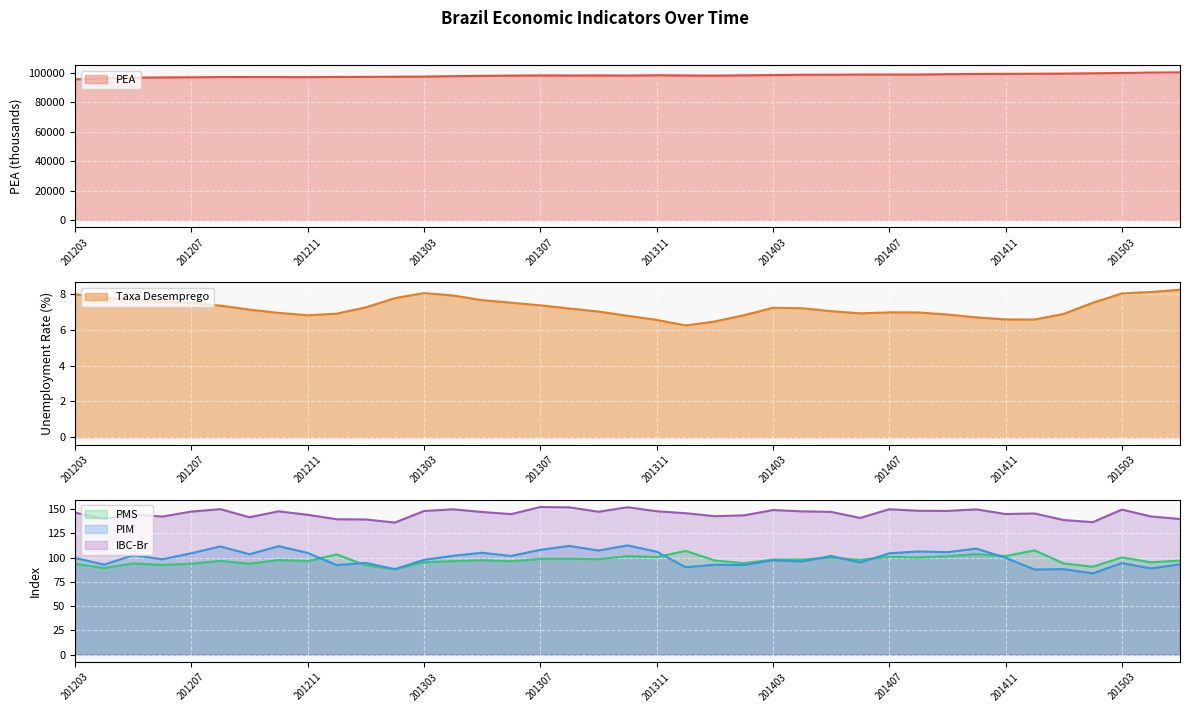

Reading right to left, list all the values displayed in this chart.

PEA: 201505=100438.0	201504=100327.0	201503=100007.0	201502=99818.0	201501=99616.0	201412=99516.0	201411=99433.0	201410=99355.0	201409=99219.0	201408=98966.0	201407=98970.0	201406=98979.0	201405=98864.0	201404=98832.0	201403=98597.0	201402=98416.0	201401=98233.0	201312=98321.0	201311=98465.0	201310=98283.0	201309=98354.0	201308=98311.0	201307=98363.0	201306=98242.0	201305=98065.0	201304=97847.0	201303=97554.0	201302=97488.0	201301=97359.0	201212=97322.0	201211=97187.0	201210=97233.0	201209=97261.0	201208=97247.0	201207=97076.0	201206=97010.0	201205=96823.0	201204=96380.0	201203=95664.0
Taxa Desemprego: 201505=8.3	201504=8.1	201503=8.0	201502=7.5	201501=6.9	201412=6.6	201411=6.6	201410=6.7	201409=6.9	201408=7.0	201407=7.0	201406=6.9	201405=7.1	201404=7.2	201403=7.2	201402=6.8	201401=6.5	201312=6.3	201311=6.6	201310=6.8	201309=7.0	201308=7.2	201307=7.4	201306=7.5	201305=7.7	201304=7.9	201303=8.1	201302=7.8	201301=7.3	201212=6.9	201211=6.8	201210=7.0	201209=7.1	201208=7.4	201207=7.5	201206=7.6	201205=7.7	201204=7.8	201203=8.0
PMS: 201505=96.9	201504=95.2	201503=100.2	201502=90.6	201501=94.0	201412=107.5	201411=101.6	201410=103.6	201409=101.4	201408=100.2	201407=100.8	201406=97.7	201405=100.0	201404=98.0	201403=98.0	201402=94.2	201401=97.1	201312=106.9	201311=100.6	201310=101.6	201309=98.3	201308=98.7	201307=98.7	201306=96.2	201305=97.3	201304=96.4	201303=95.3	201302=88.1	201301=92.0	201212=103.3	201211=96.4	201210=97.5	201209=93.7	201208=96.6	201207=93.7	201206=92.4	201205=94.0	201204=89.3	201203=93.6
PIM: 201505=93.1	201504=88.8	201503=94.3	201502=83.7	201501=88.1	201412=87.7	201411=99.8	201410=109.3	201409=105.6	201408=106.3	201407=104.4	201406=94.9	201405=101.7	201404=96.0	201403=97.3	201402=92.3	201401=92.6	201312=90.1	201311=106.1	201310=112.6	201309=107.3	201308=112.0	201307=108.0	201306=101.7	201305=105.0	201304=101.8	201303=97.7	201302=88.1	201301=94.5	201212=92.2	201211=104.8	201210=111.8	201209=103.4	201208=111.5	201207=104.5	201206=98.3	201205=102.5	201204=92.8	201203=99.7
IBC-Br: 201505=139.8	201504=142.4	201503=149.5	201502=136.6	201501=138.7	201412=145.5	201411=144.9	201410=149.7	201409=148.1	201408=148.3	201407=149.8	201406=140.9	201405=147.1	201404=147.7	201403=149.0	201402=143.5	201401=142.7	201312=145.8	201311=147.8	201310=151.9	201309=147.3	201308=151.8	201307=152.1	201306=144.9	201305=147.0	201304=149.8	201303=148.0	201302=136.1	201301=139.3	201212=139.5	201211=144.2	201210=147.7	201209=141.6	201208=149.9	201207=147.5	201206=142.3	201205=144.6	201204=139.8	201203=146.3